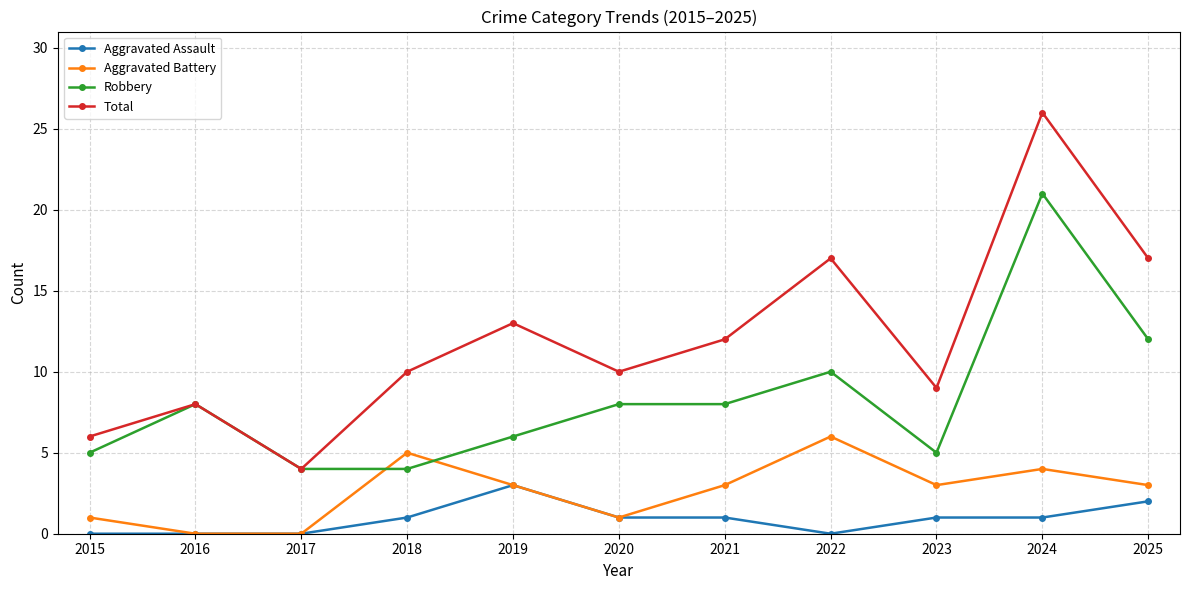

True or false: Total has a value of 12 at 2024.

False